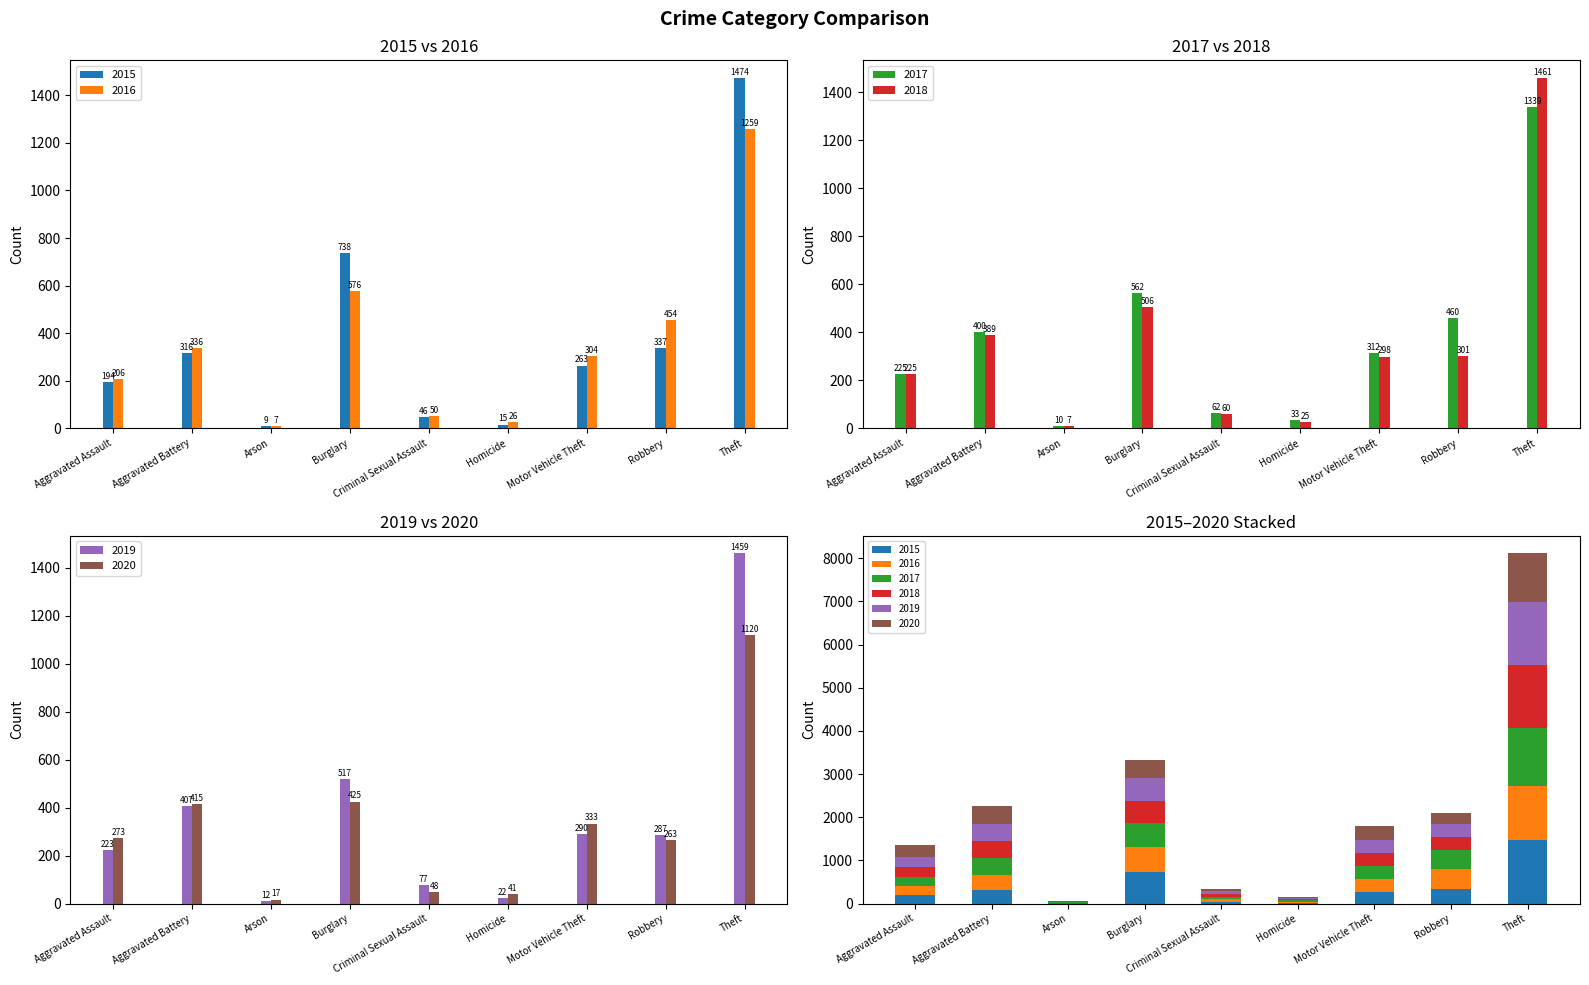

Between Arson and Burglary, which series saw the biggest shift?

2015